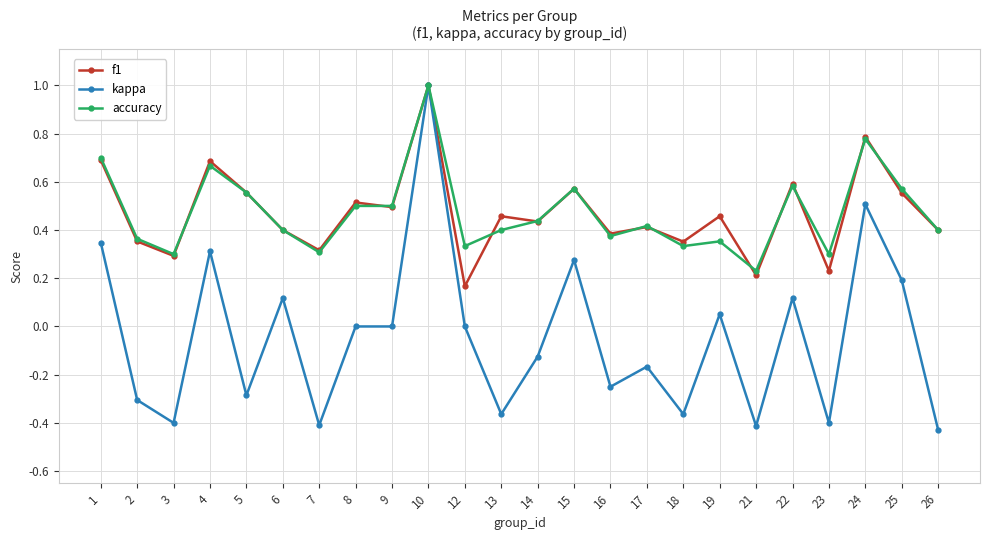

Count the number of categories in the chart.

24